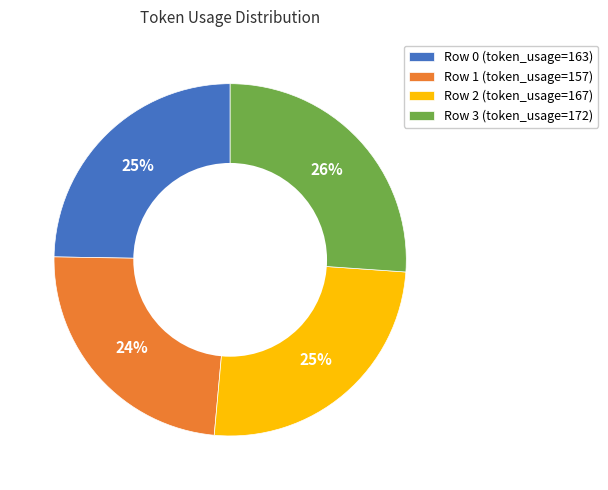

The Row 2 (token_usage=167) slice represents 25% of the pie. True or false?

True